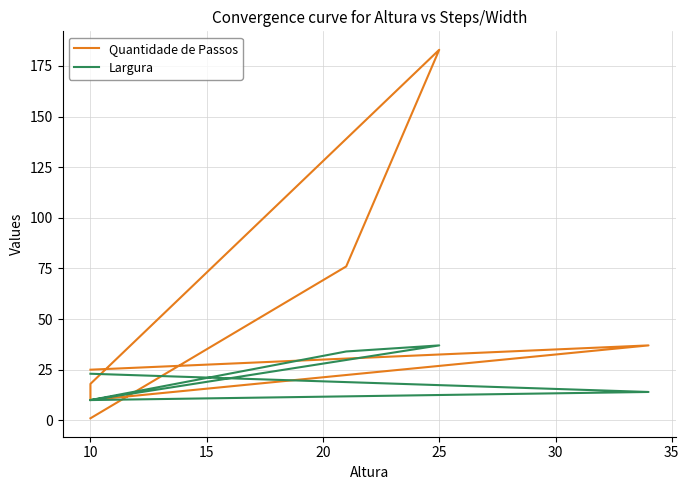

Is the value of Quantidade de Passos at 30 greater than the value of Largura at 5?

Yes